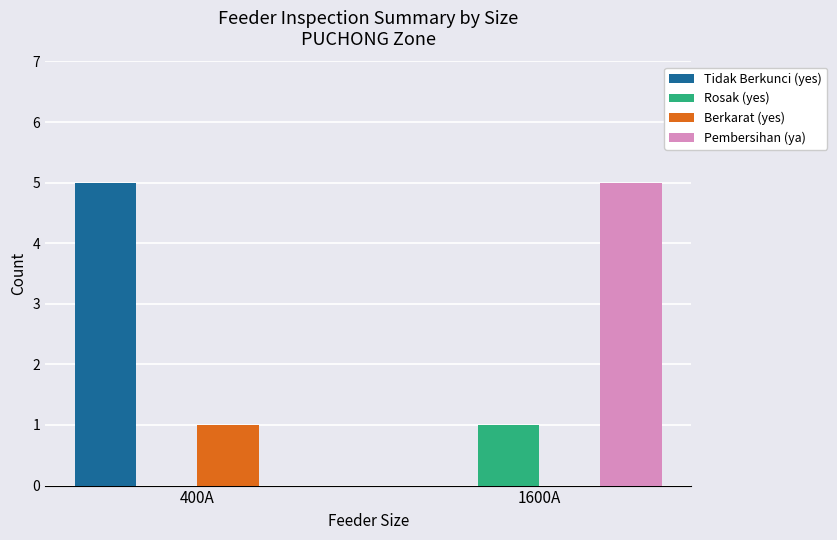

Does the chart contain stacked bars?

No